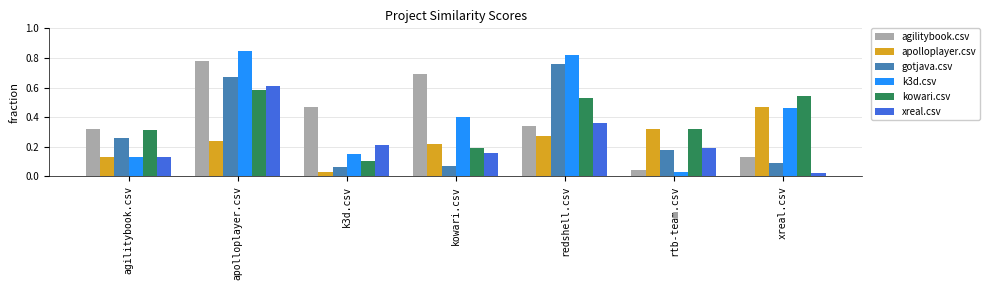

Which label corresponds to the smallest value in the chart?

xreal.csv